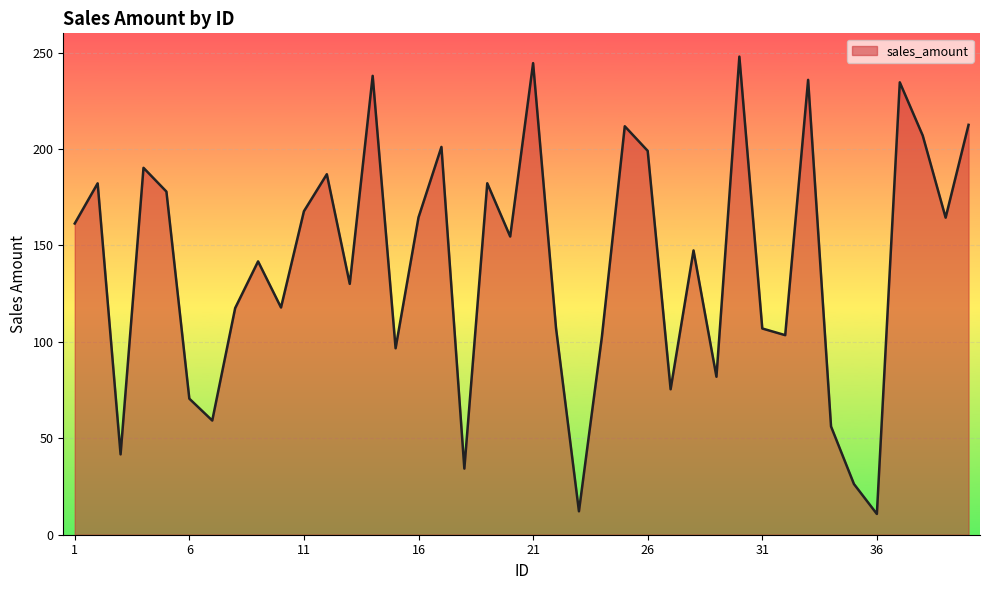

What is the greatest value displayed?

247.9